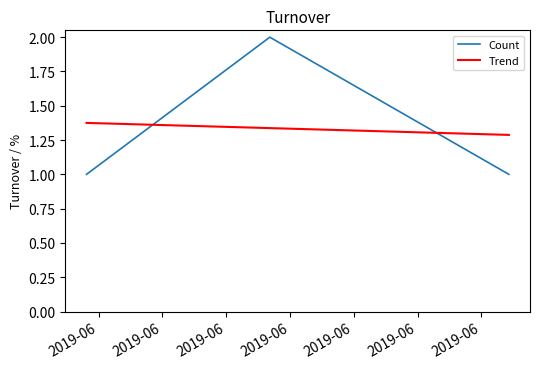

Which series has the widest spread of values?

Count